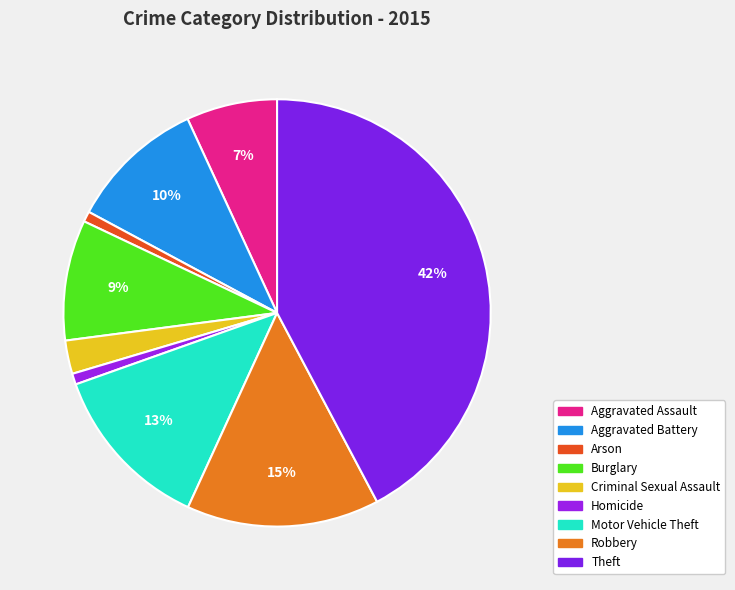

Approximately how many times larger is the value at Robbery compared to Homicide?

17.6